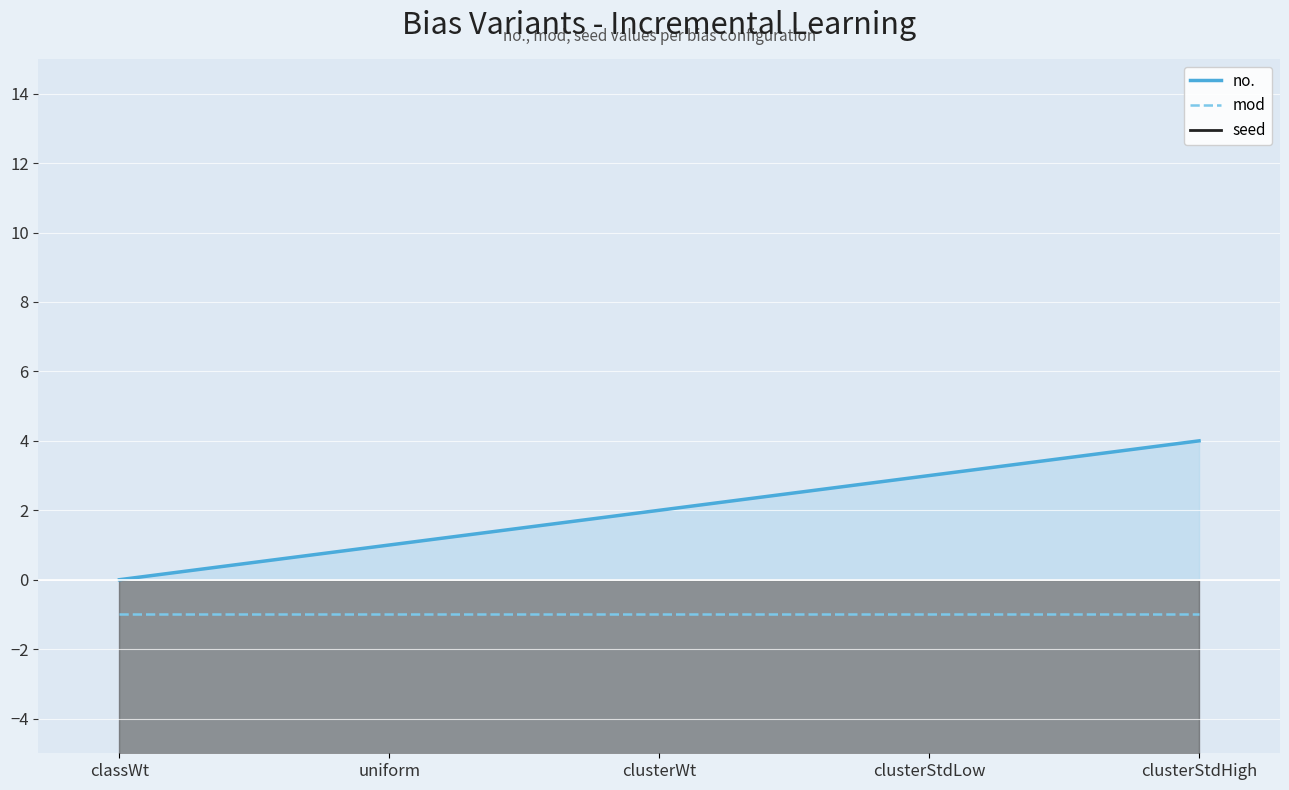

Is it true that no. equals 7 at clusterStdHigh?

False